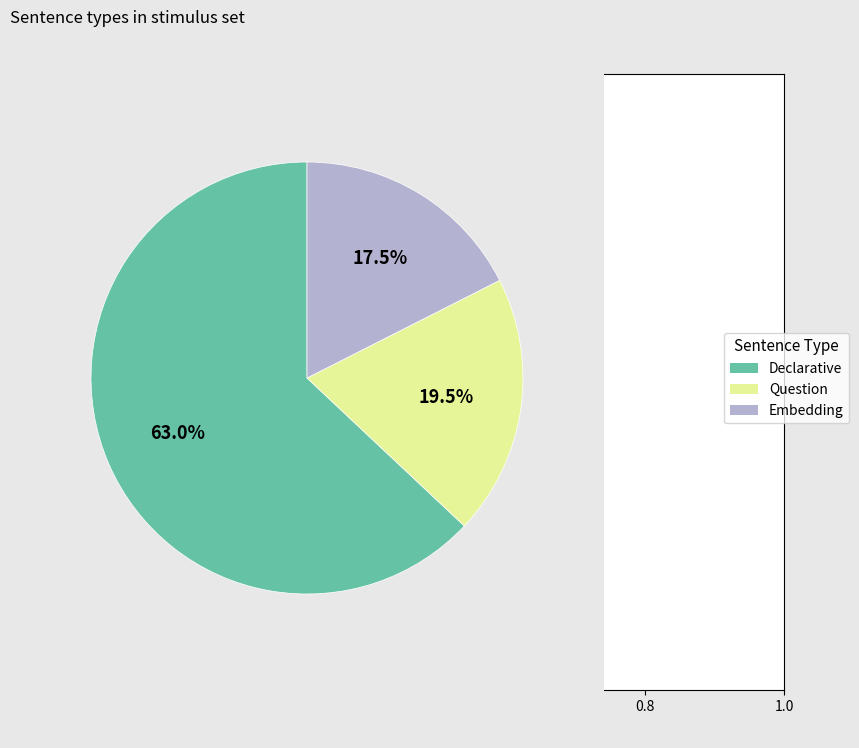

What is the largest slice in the pie chart?

Declarative